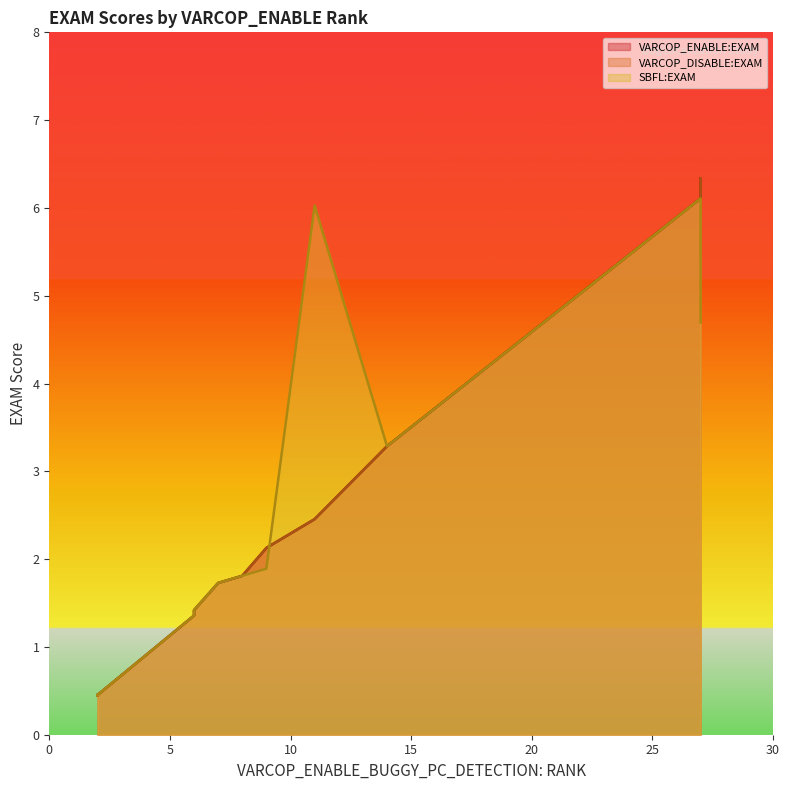

Reading left to right, extract all data points from this chart.

VARCOP_ENABLE:EXAM: ID_29=3.3	ID_122=0.5	ID_178=2.5	ID_147=6.1	ID_165=1.7	ID_2=6.3	ID_166=2.1	ID_177=0.4	ID_106=1.4	ID_143=0.5	ID_109=1.4	ID_32=1.4	ID_105=1.8
VARCOP_DISABLE:EXAM: ID_29=3.3	ID_122=0.5	ID_178=2.5	ID_147=6.1	ID_165=1.7	ID_2=6.3	ID_166=2.1	ID_177=0.4	ID_106=1.4	ID_143=0.5	ID_109=1.4	ID_32=1.4	ID_105=1.8
SBFL:EXAM: ID_29=3.3	ID_122=0.5	ID_178=6.0	ID_147=6.1	ID_165=1.7	ID_2=4.7	ID_166=1.9	ID_177=0.4	ID_106=1.4	ID_143=0.5	ID_109=1.4	ID_32=1.4	ID_105=1.8